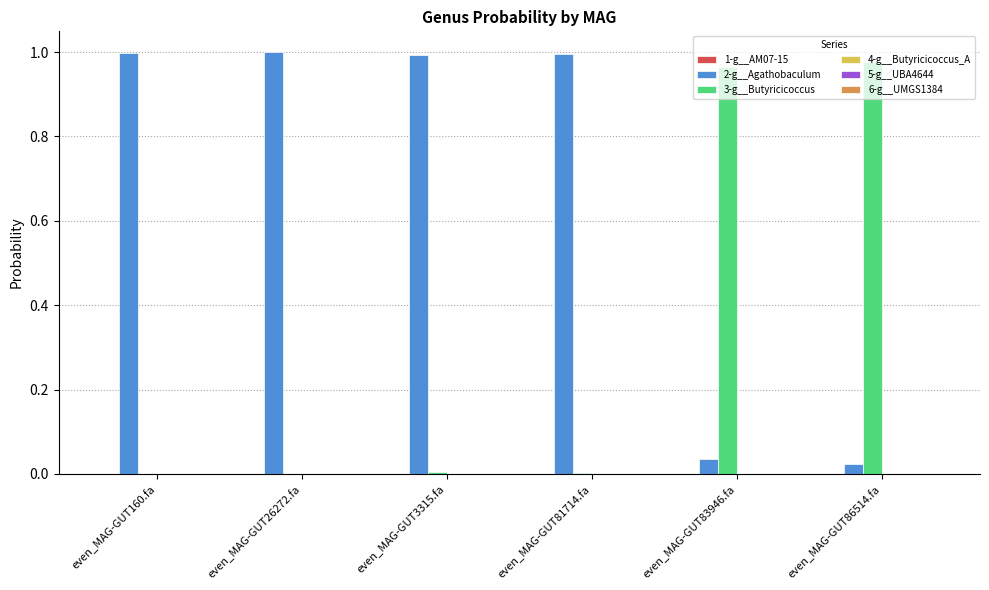

Which series has the largest total across all categories?

2-g__Agathobaculum